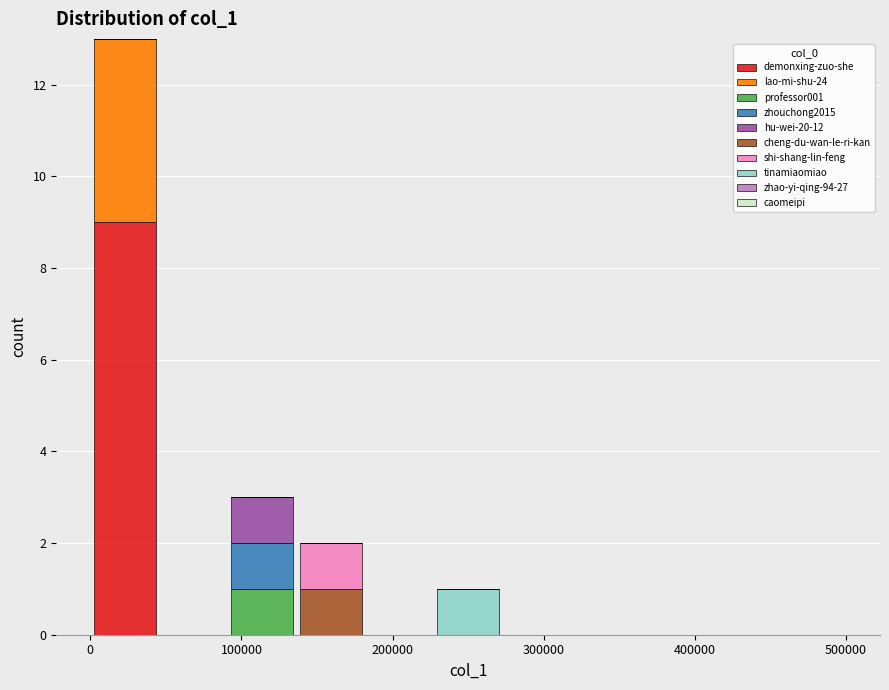

Which range on the x-axis has the tallest stacked bar (by total height)?

0 to 50000